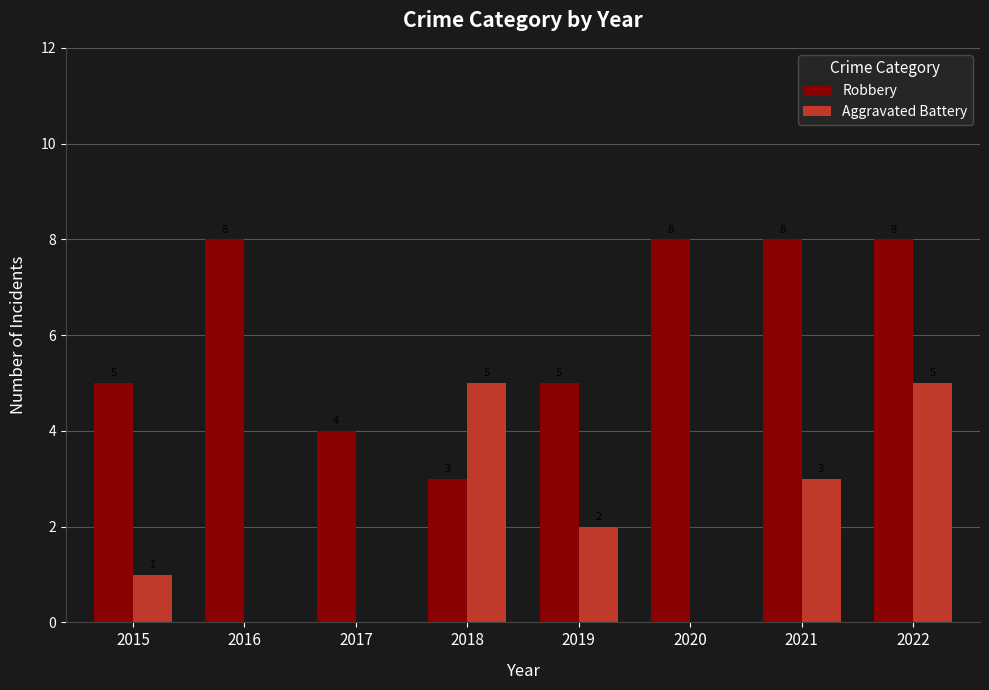

The value of Robbery at 2022 is 3. True or false?

False